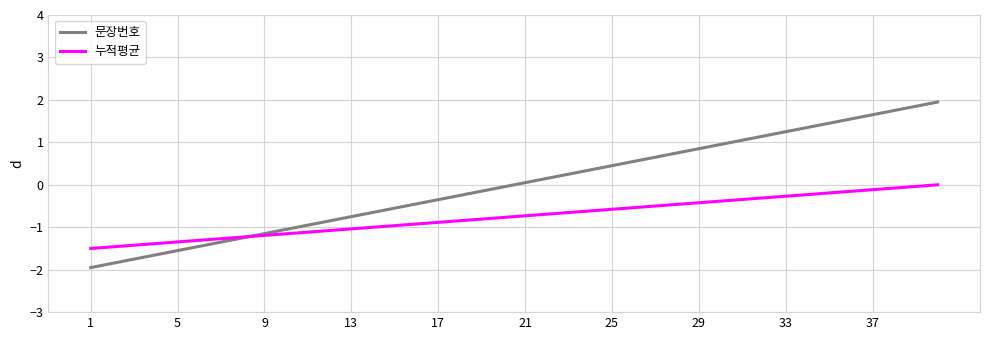

True or false: 누적평균 and 문장번호 intersect in this chart.

True